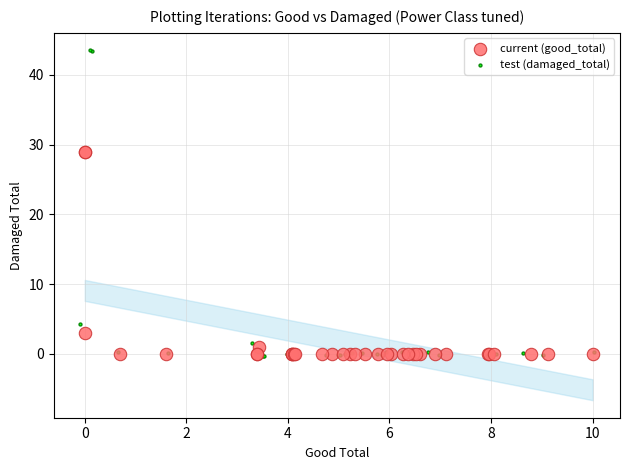

Which series has the widest spread of Y values?

test (damaged_total)